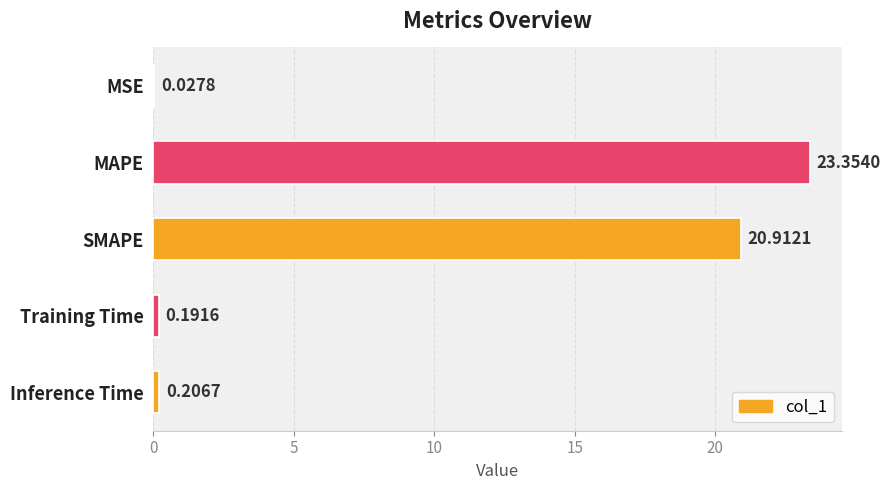

Does the chart contain stacked bars?

No